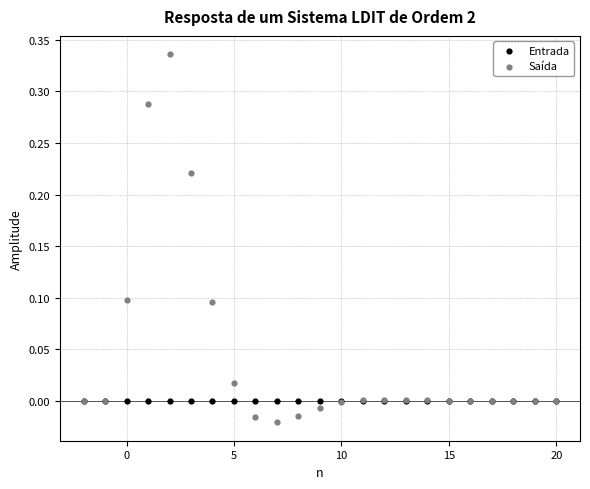

Which series reaches the maximum Y coordinate?

Saída